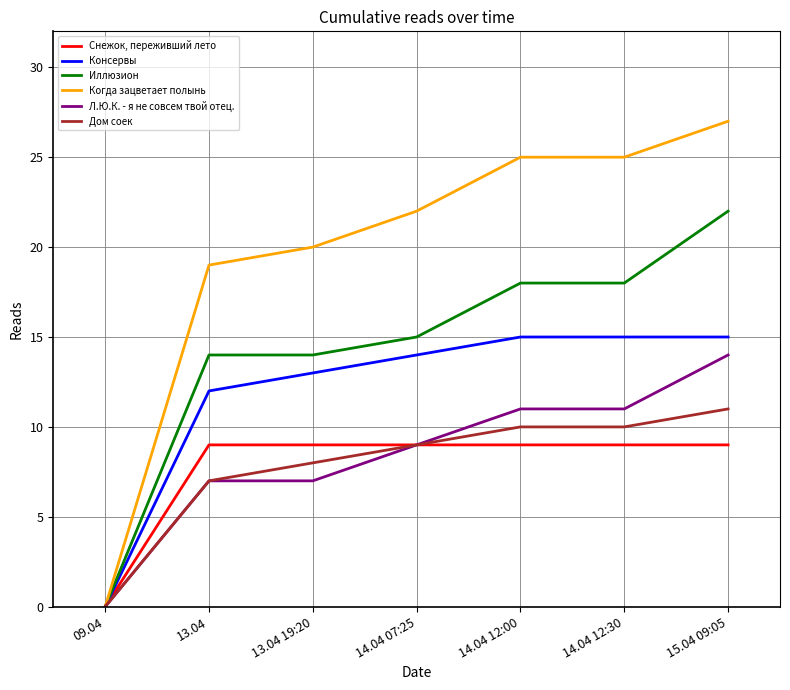

Where is Снежок, переживший лето nearest to the value 4?

09.04